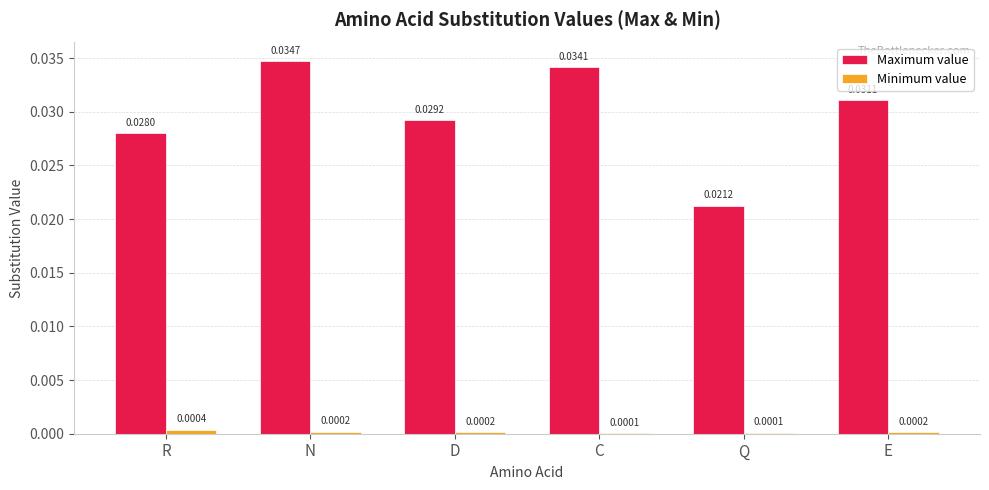

Which label corresponds to the largest value in the chart?

N